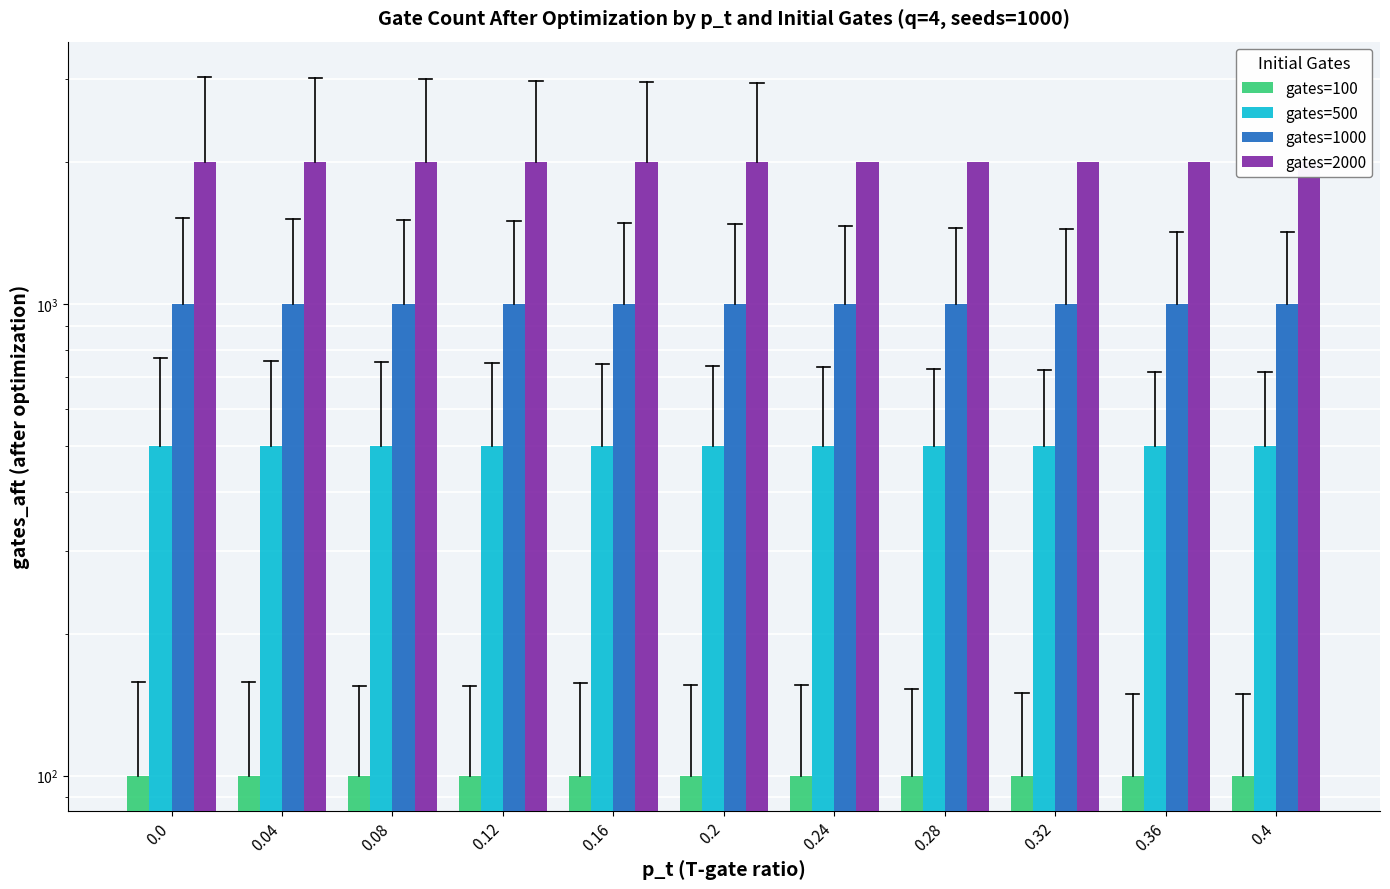

What is the average value of the gates=1000 series?

1000